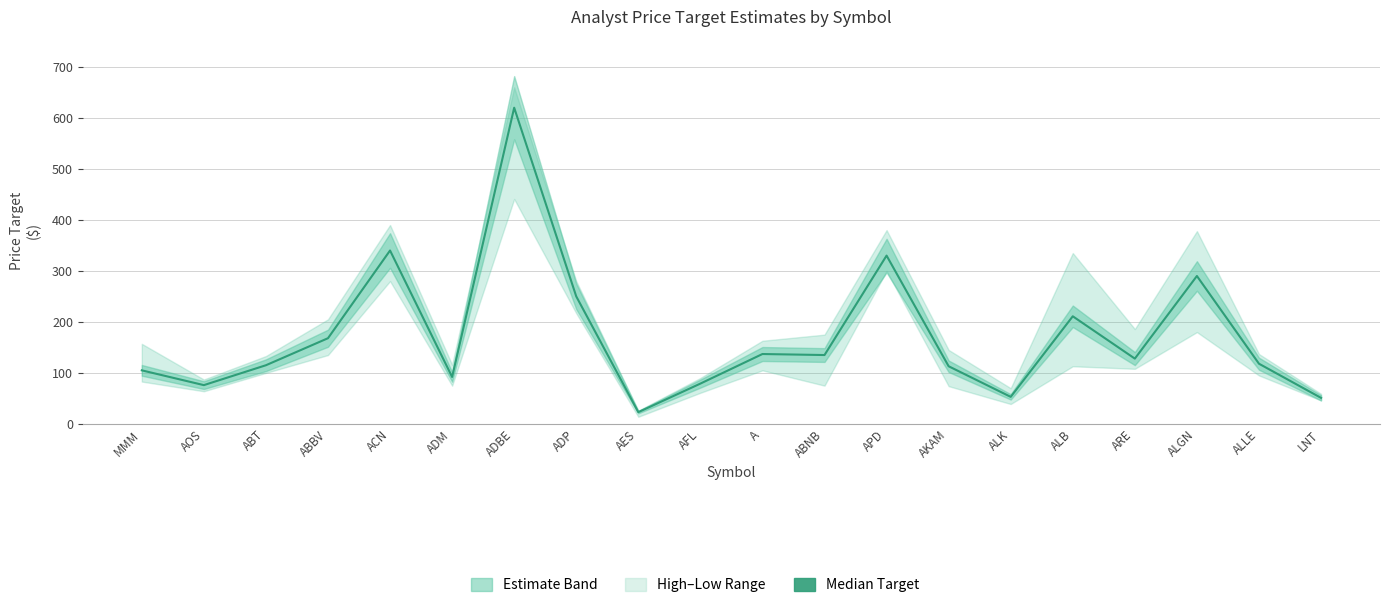

Reading left to right, list all the values displayed in this chart.

MMM=105	AOS=76	ABT=115	ABBV=168	ACN=340	ADM=92	ADBE=620	ADP=250	AES=23	AFL=79	A=137	ABNB=135	APD=330	AKAM=113	ALK=53	ALB=211	ARE=128	ALGN=290	ALLE=118	LNT=51